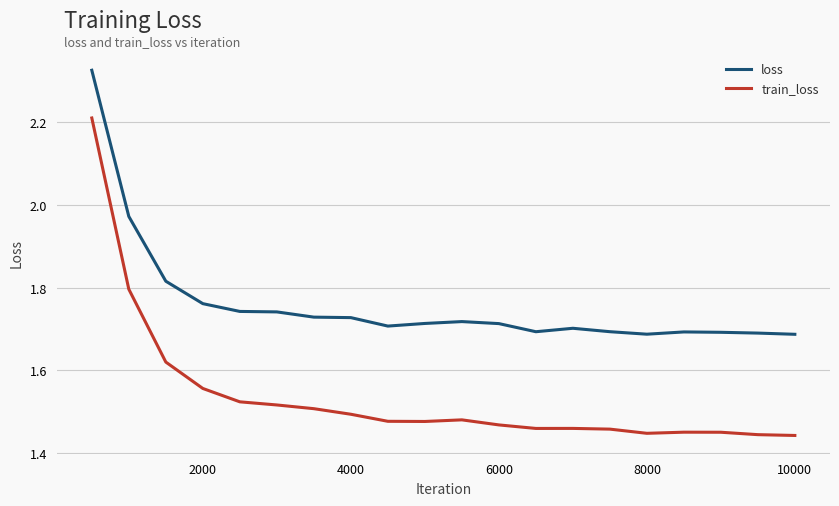

Count the number of data series in this chart.

2